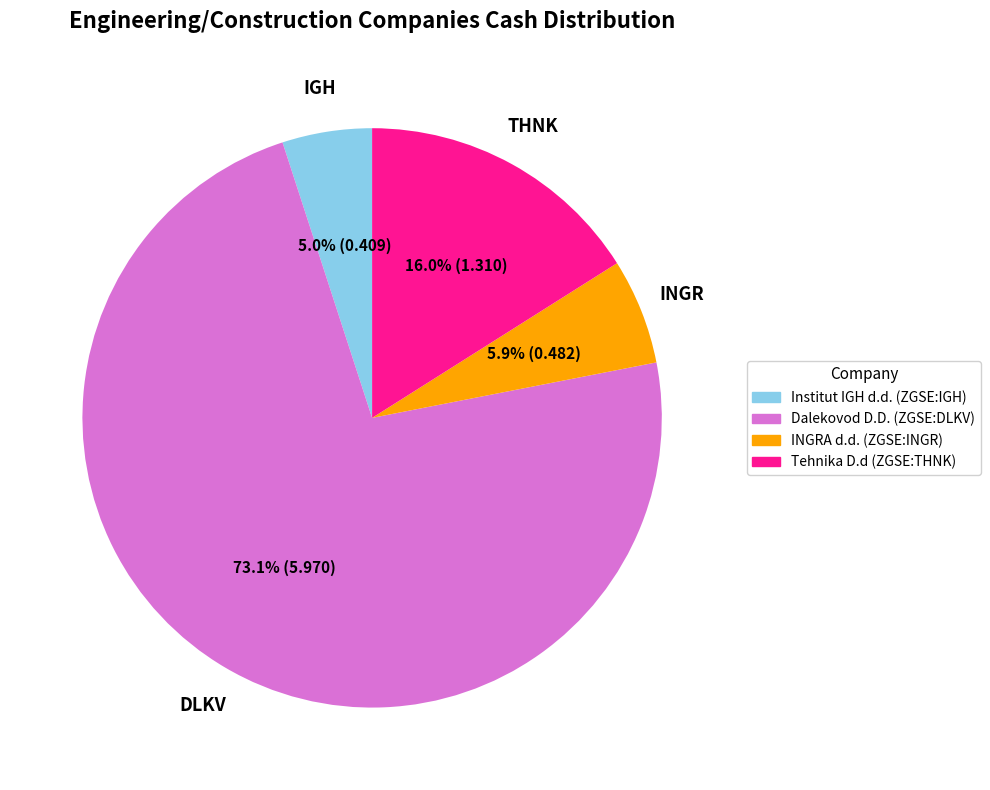

Which slice is the largest?

Dalekovod D.D. (ZGSE:DLKV)